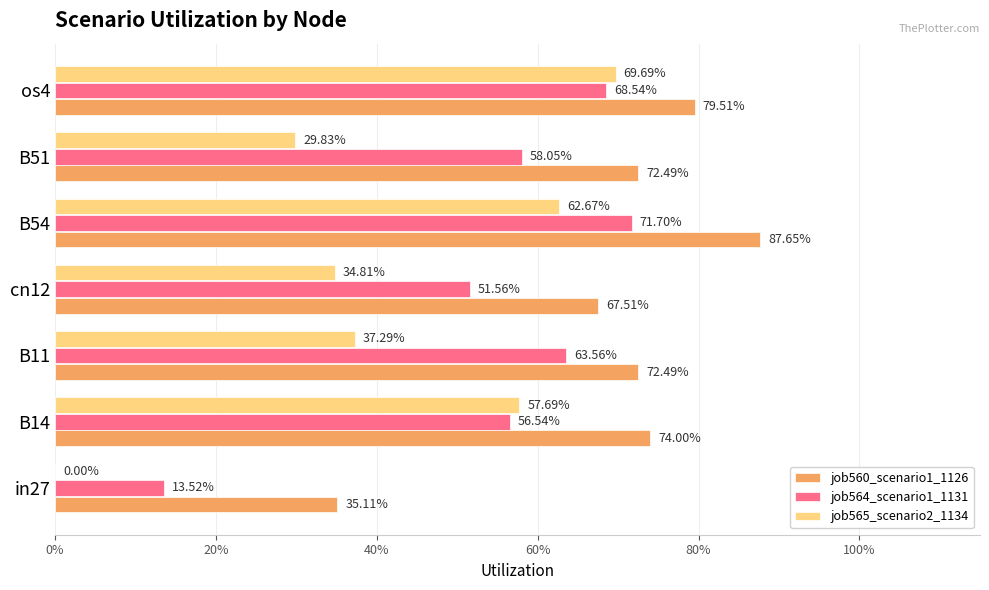

Which series has the largest range (max minus min)?

job565_scenario2_1134